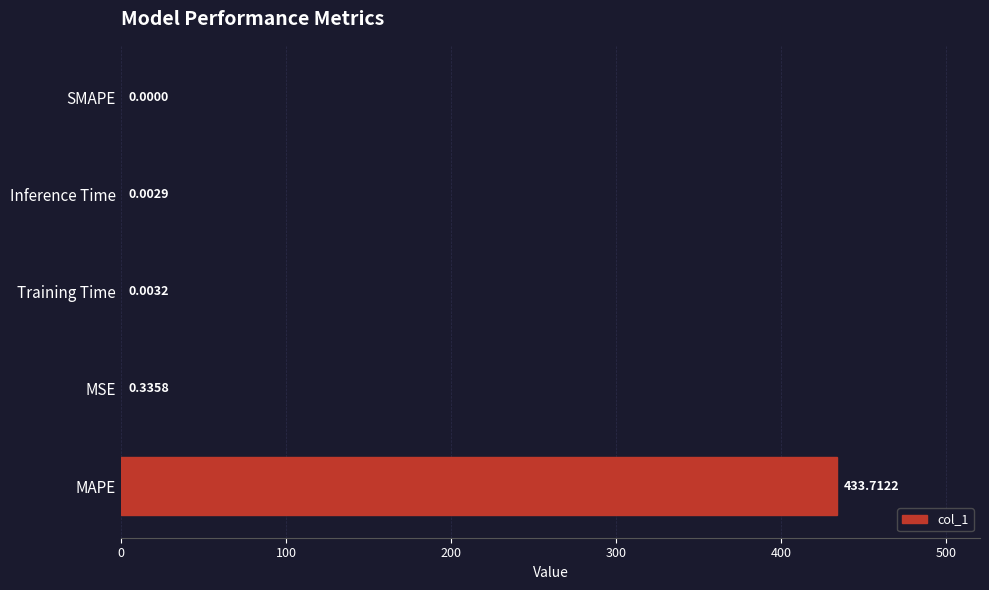

What is the greatest value displayed?

433.7